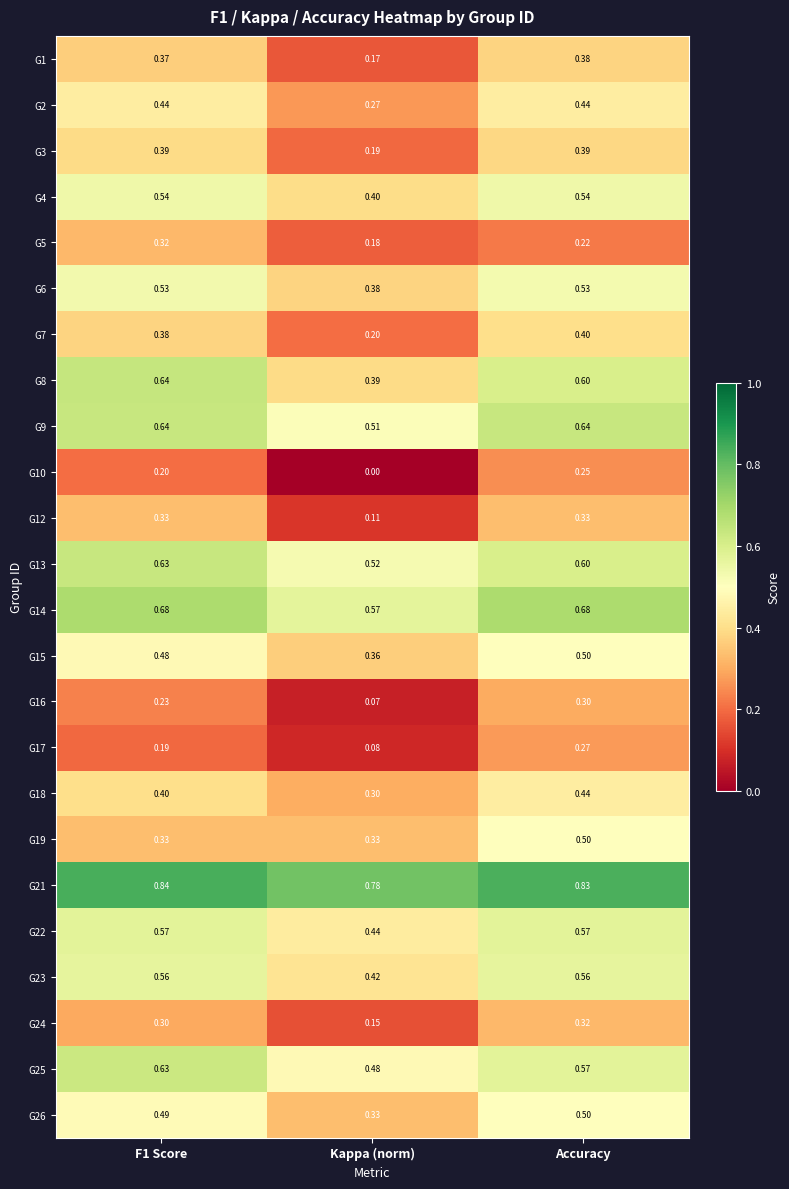

At which label does G14 reach its minimum?

Kappa (norm)